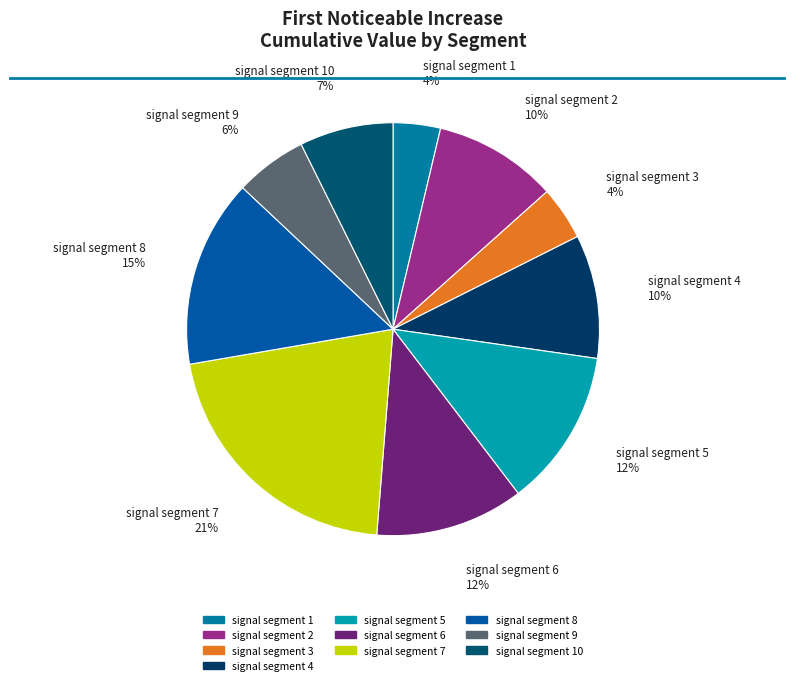

Which category has the biggest portion of the pie?

signal segment 7